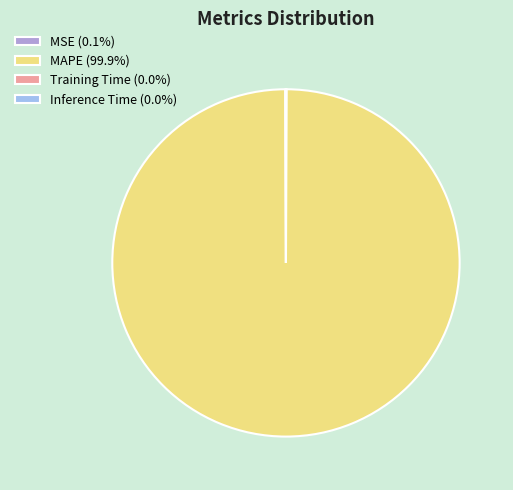

Is there a majority slice in this chart?

Yes